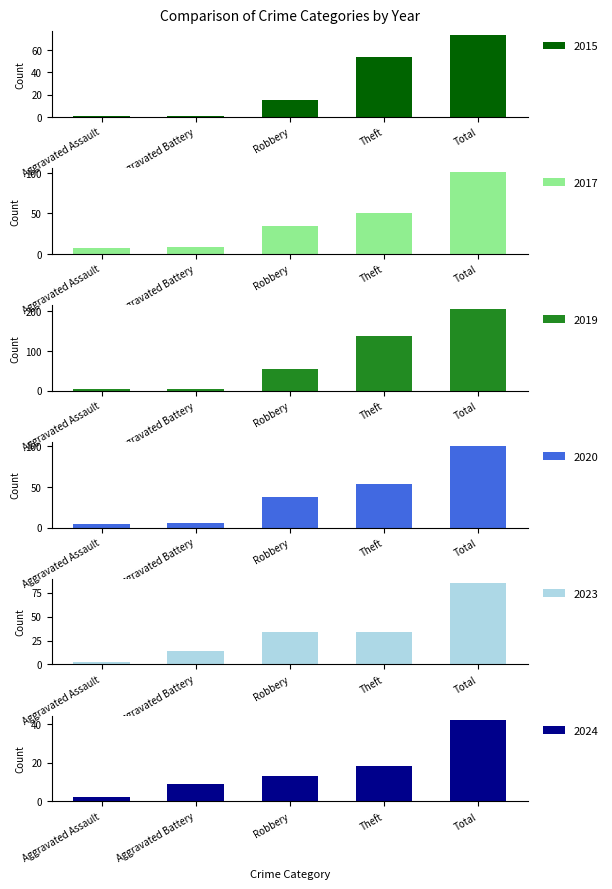

Rank the series at Aggravated Battery from highest to lowest value.

2023, 2017, 2024, 2020, 2019, 2015